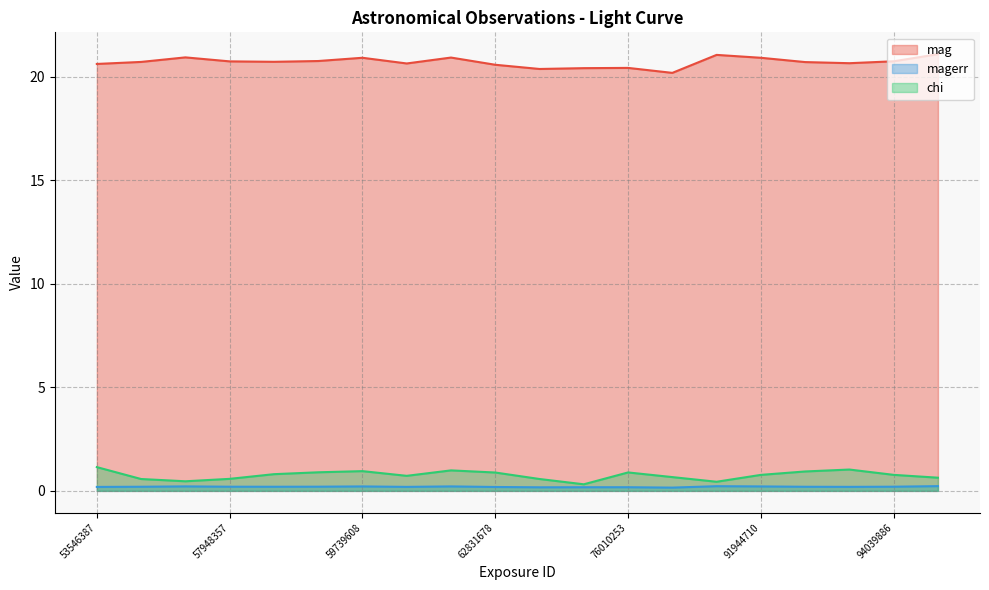

Is it true that magerr equals 0.2 at 67718670?

True